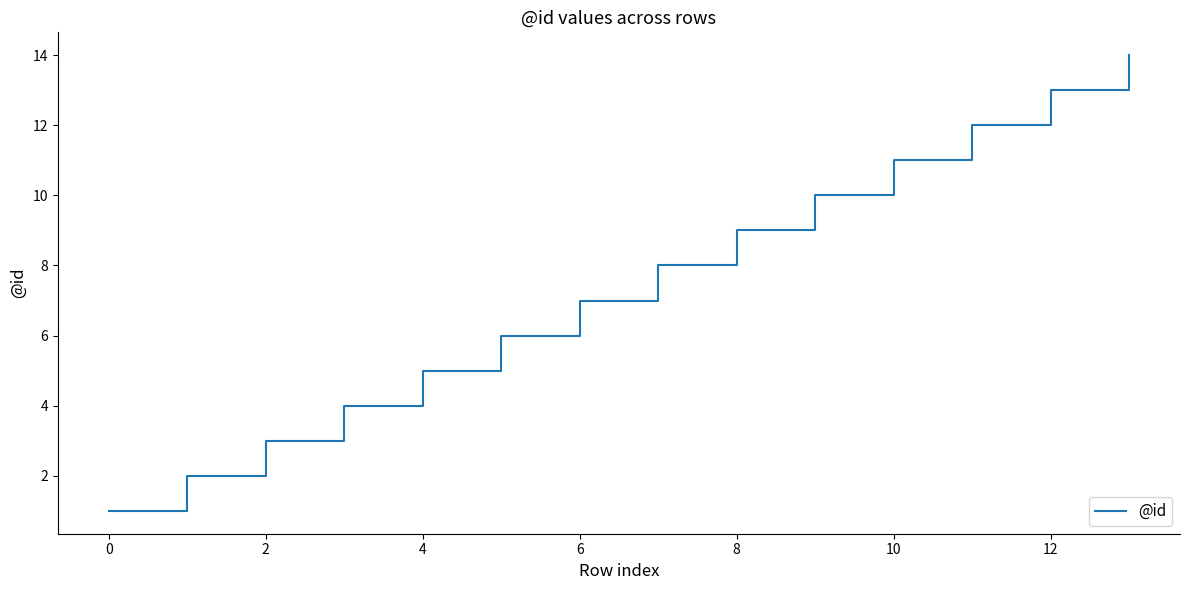

What is the difference between the maximum and minimum values?

13